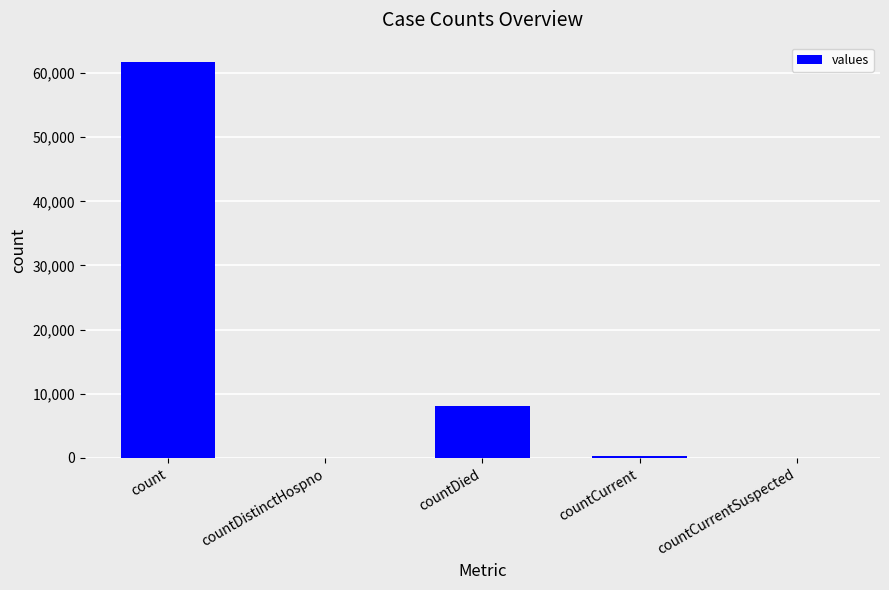

Which has a higher value, countDistinctHospno or count?

count